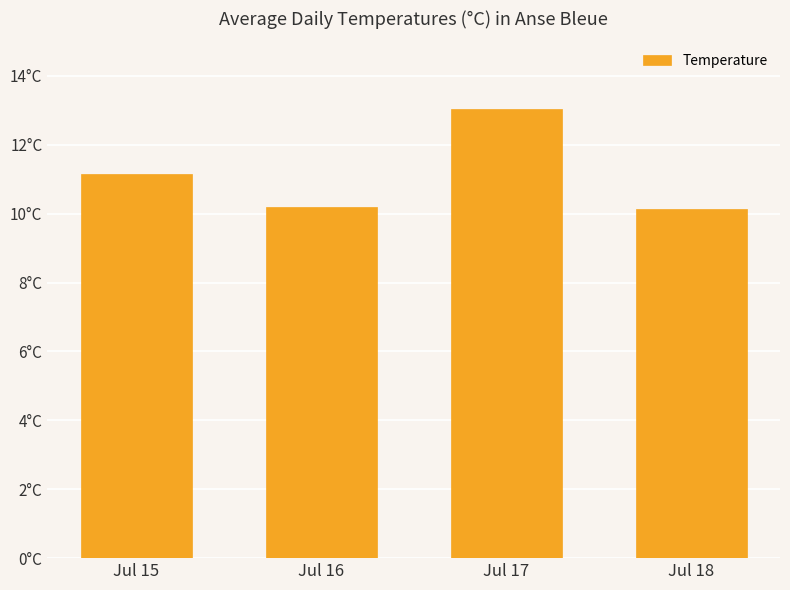

What is the sum of all values?

44.5